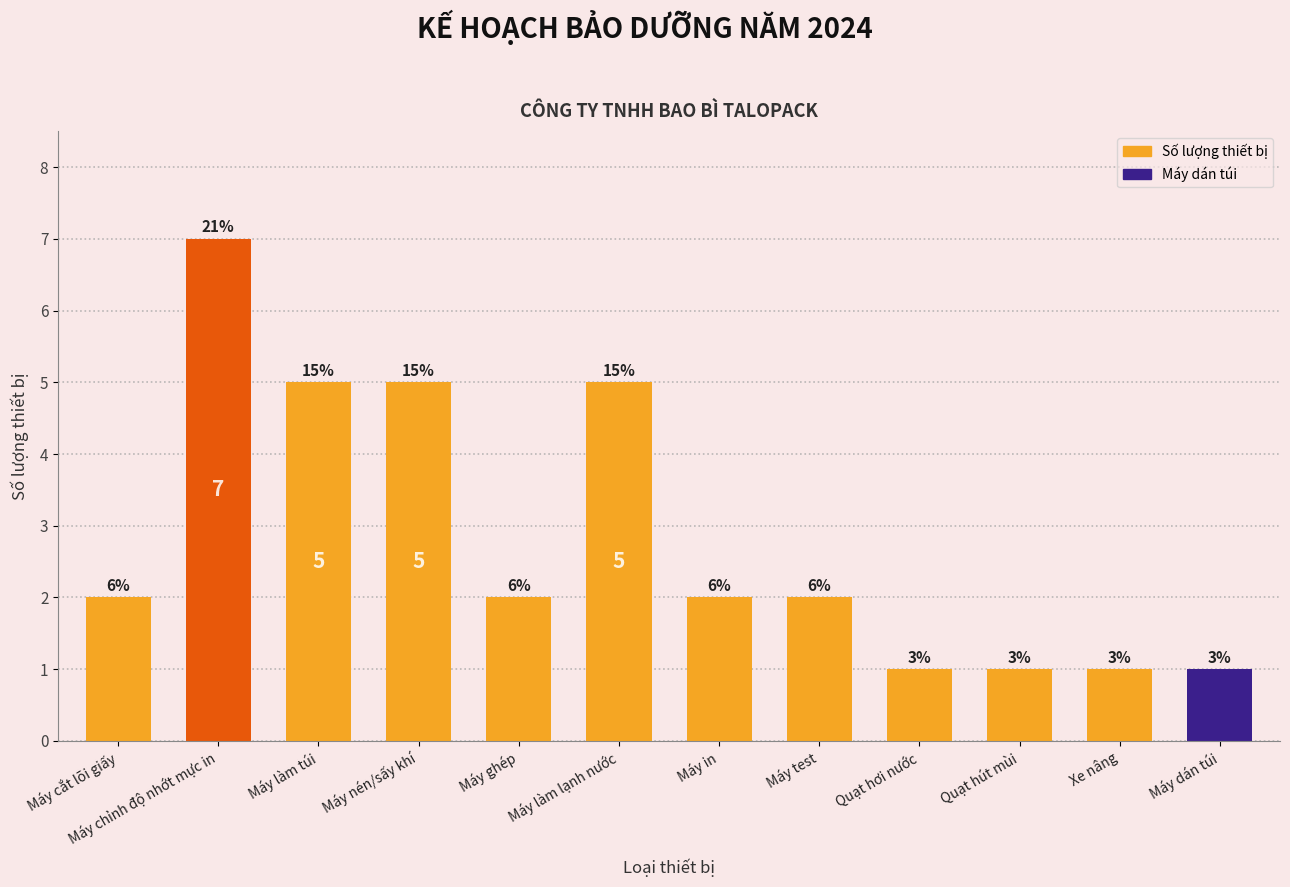

Does the chart contain any negative values?

No